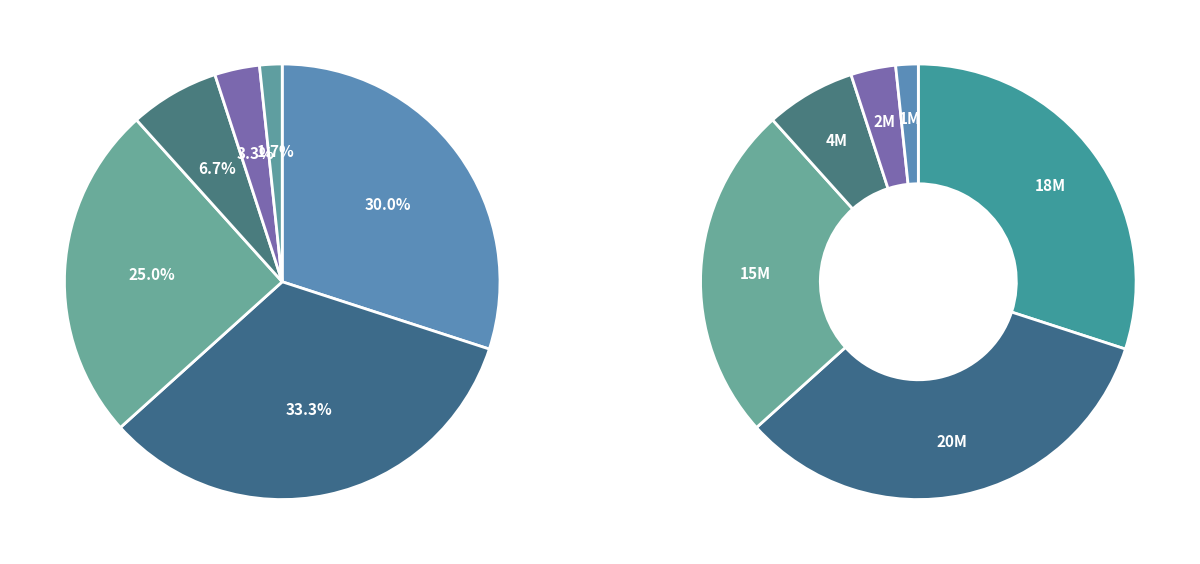

Between No Admitido a Tramitación and Desistido, which is larger?

No Admitido a Tramitación